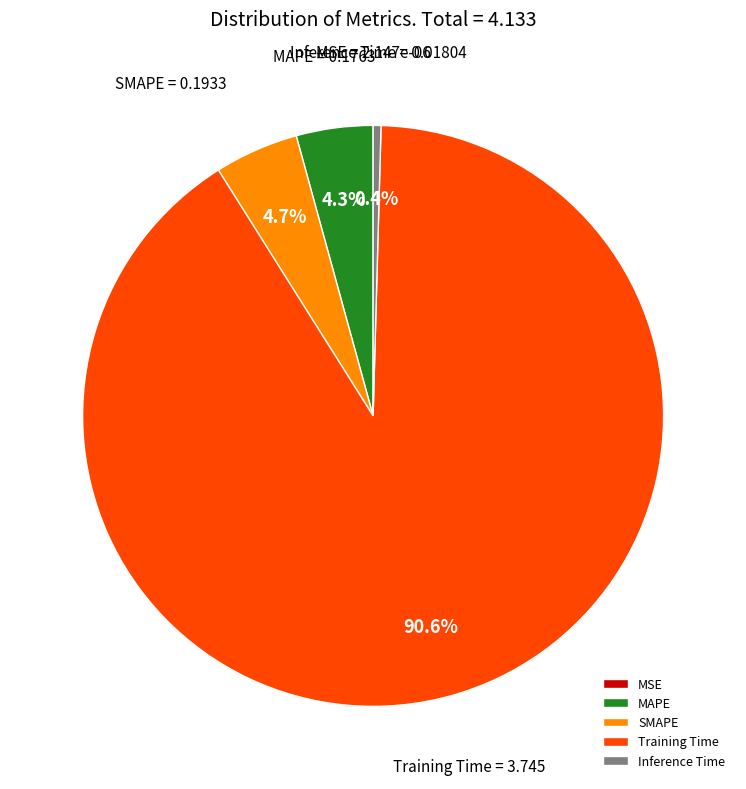

Between MAPE and Training Time, which is larger?

Training Time